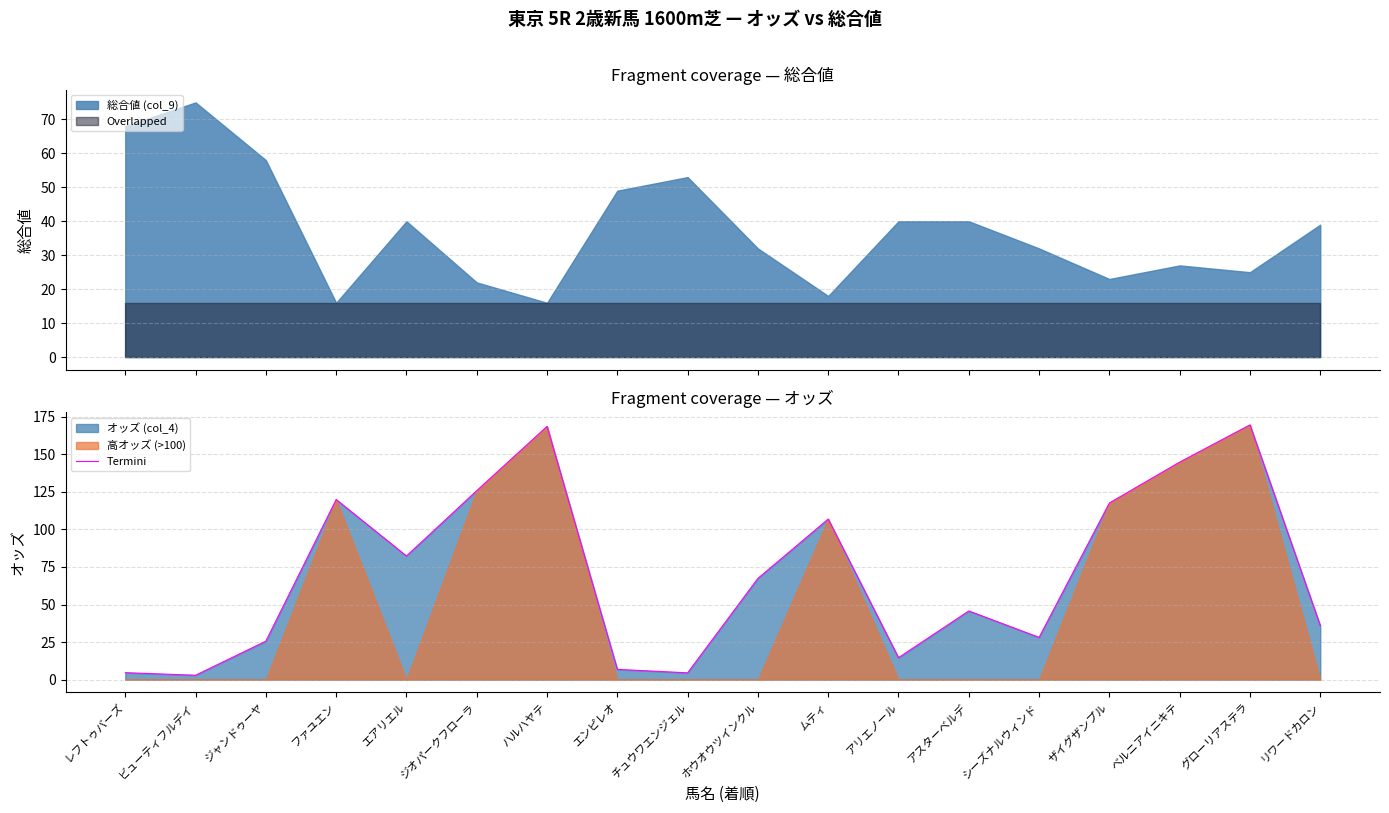

What position from the left is グローリアステラ?

17